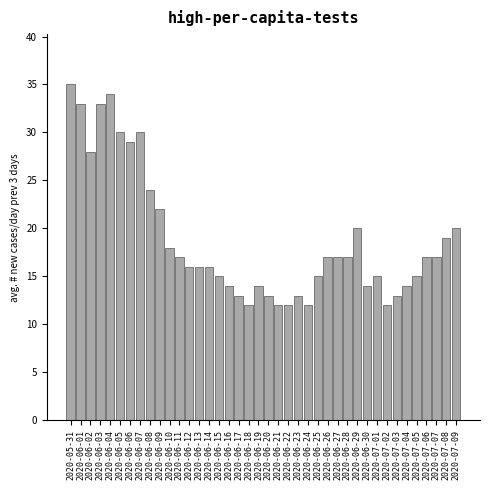

Which has a higher value, 2020-06-04 or 2020-06-13?

2020-06-04